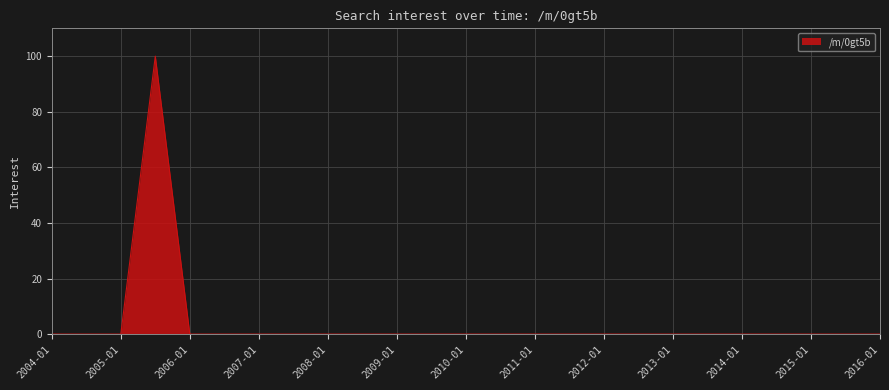

What is the difference between the maximum and minimum values?

100